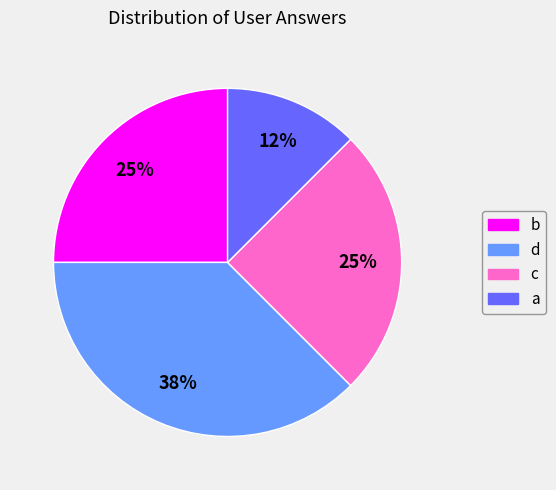

To the nearest percent, what portion does c represent?

25%